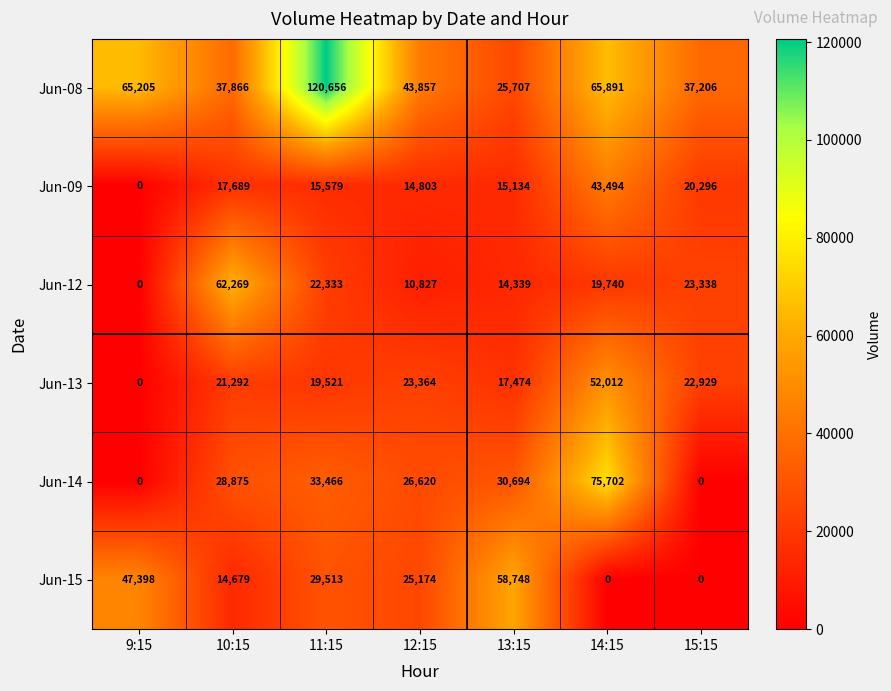

What is the maximum value shown in the chart?

120656